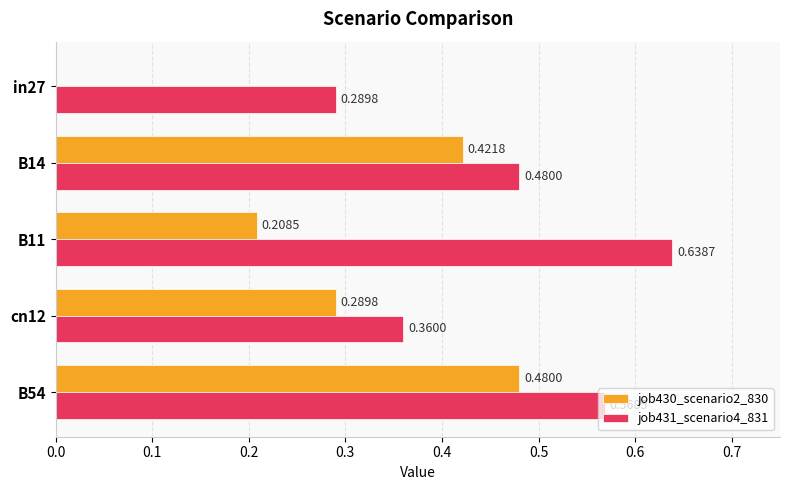

Which series changed the most between in27 and B54?

job430_scenario2_830